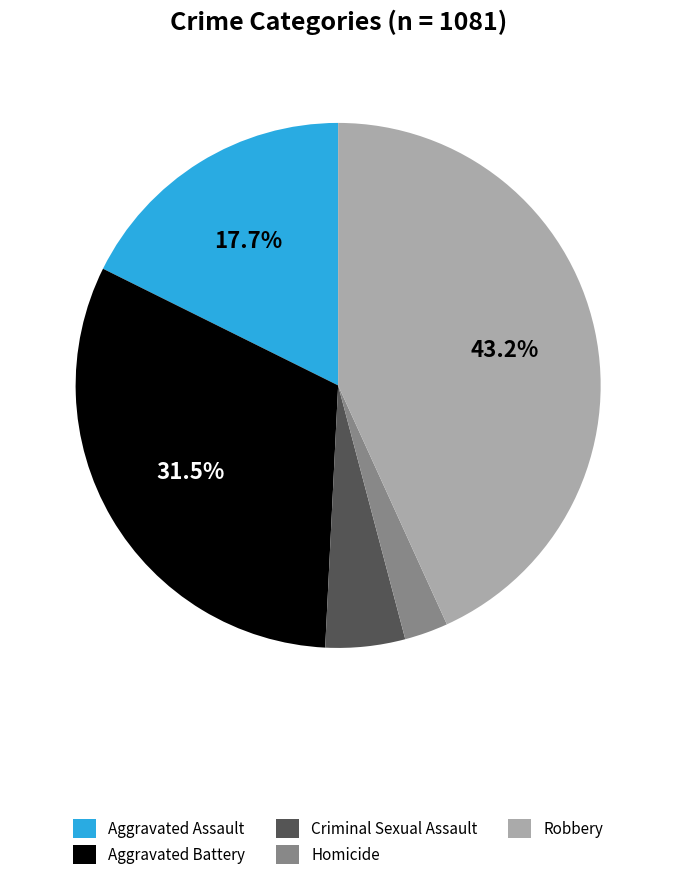

Do Aggravated Battery and Homicide together represent more than half of the pie?

No